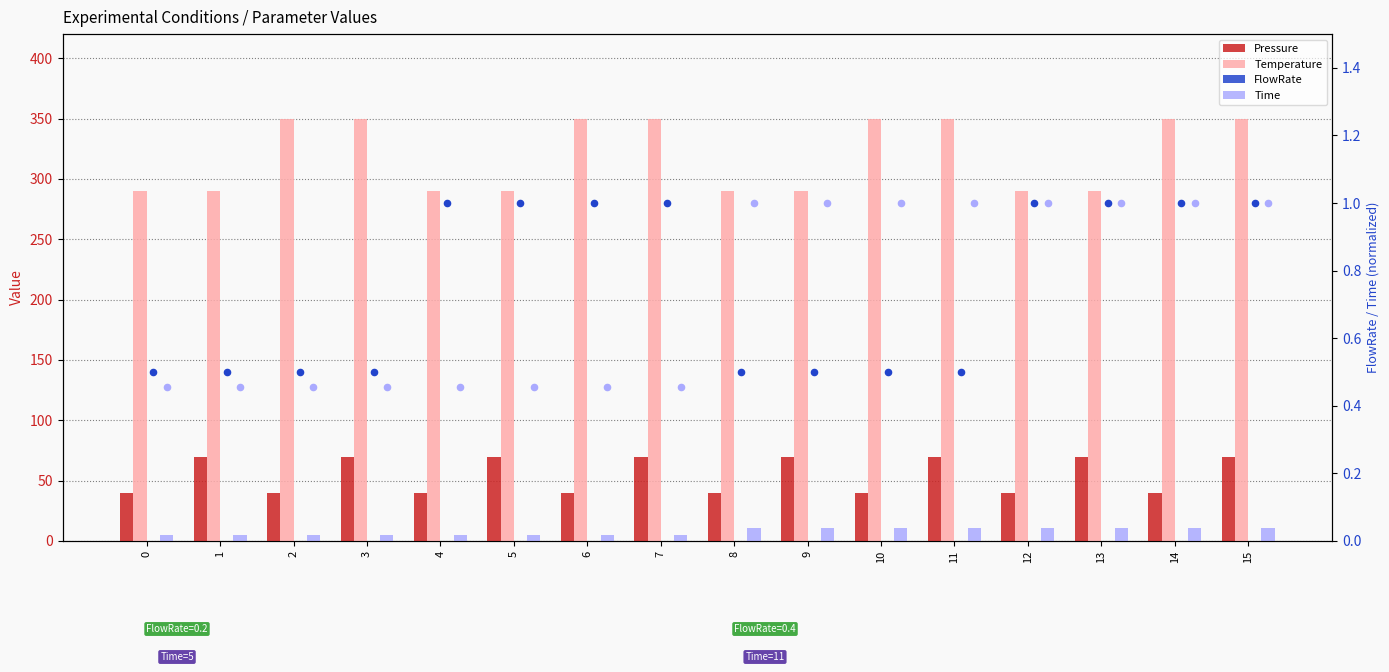

What is the total value across all series at 6?

396.9